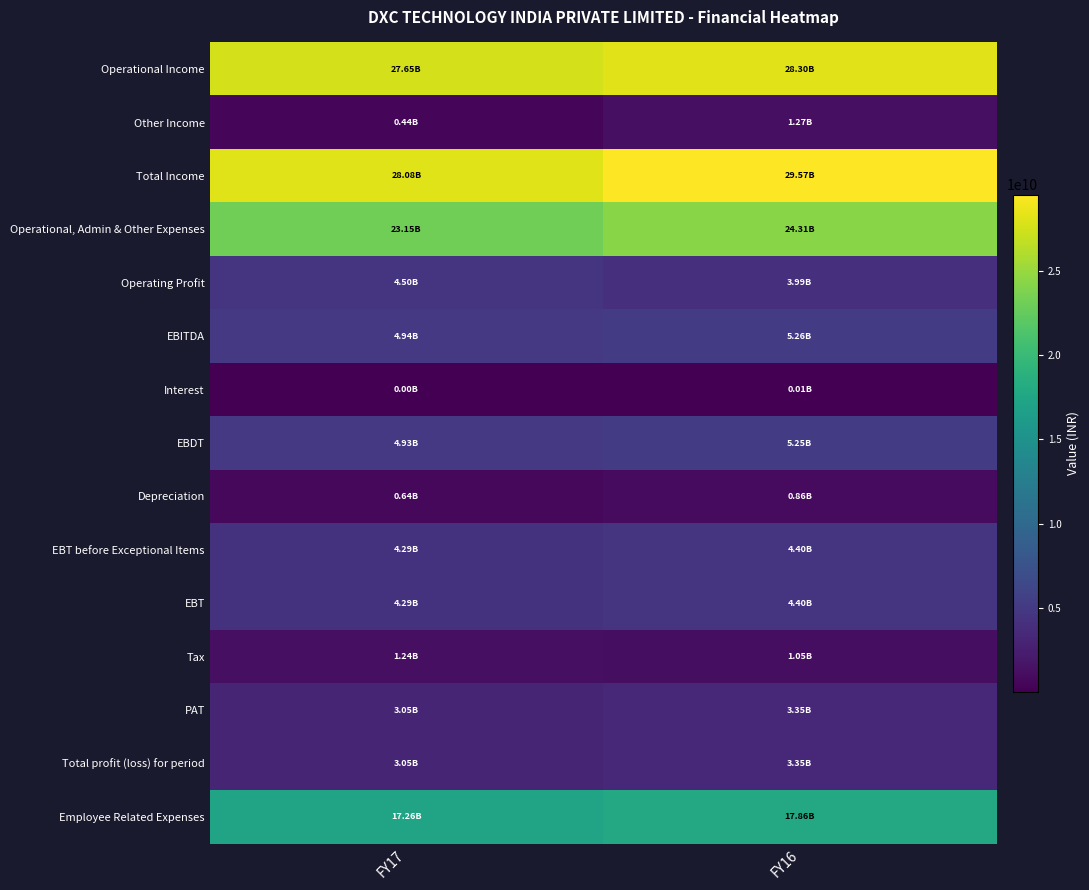

Which series has the largest total across all categories?

Total Income